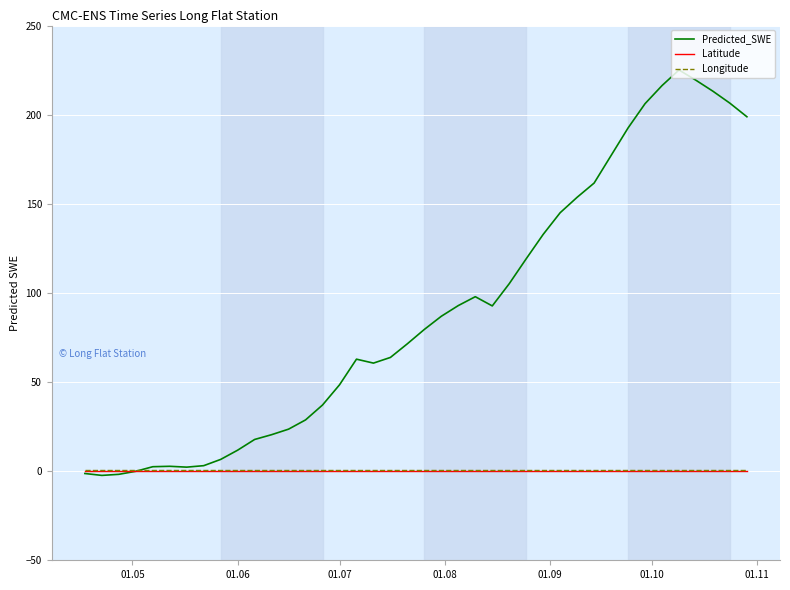

Which series has the largest total across all categories?

Predicted_SWE